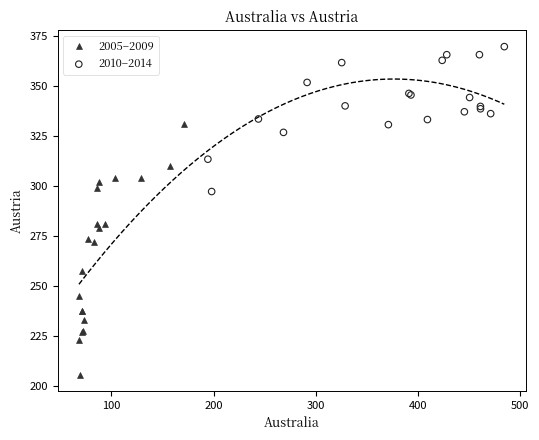

Which series contains the highest Y value?

2010–2014